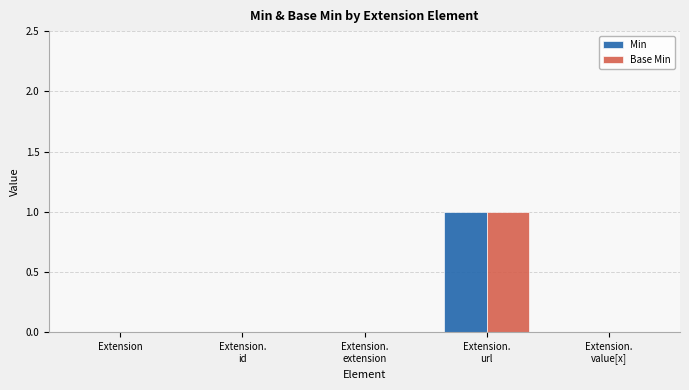

The Min series shows 0 at Extension. True or false?

True